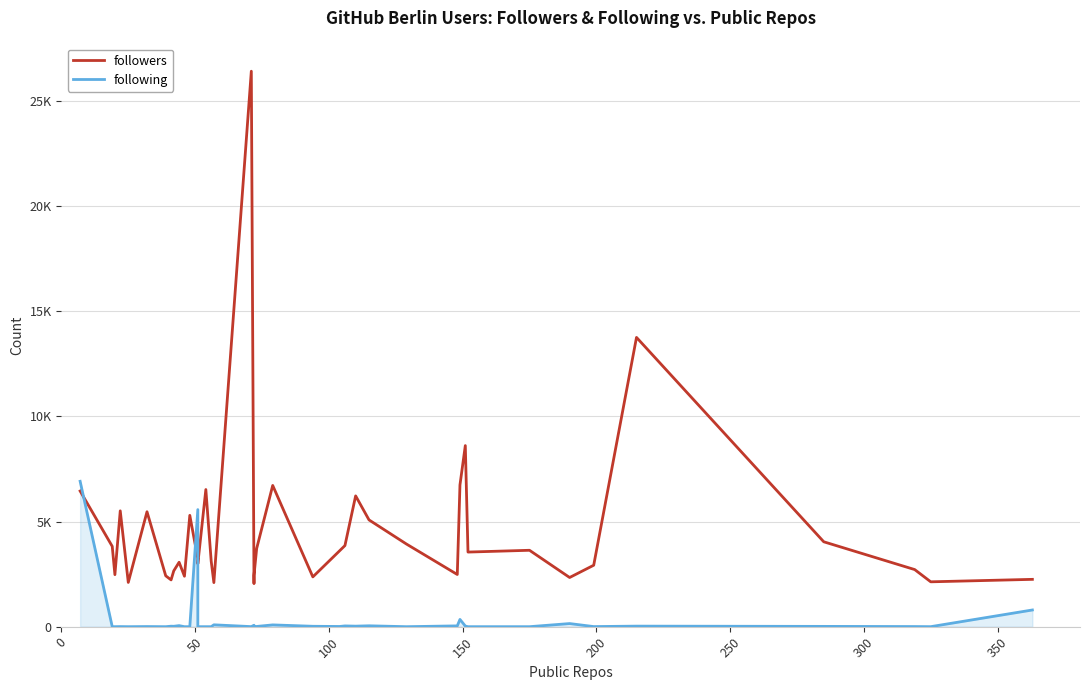

What is the difference between the maximum and second lowest values in the following series?

6911